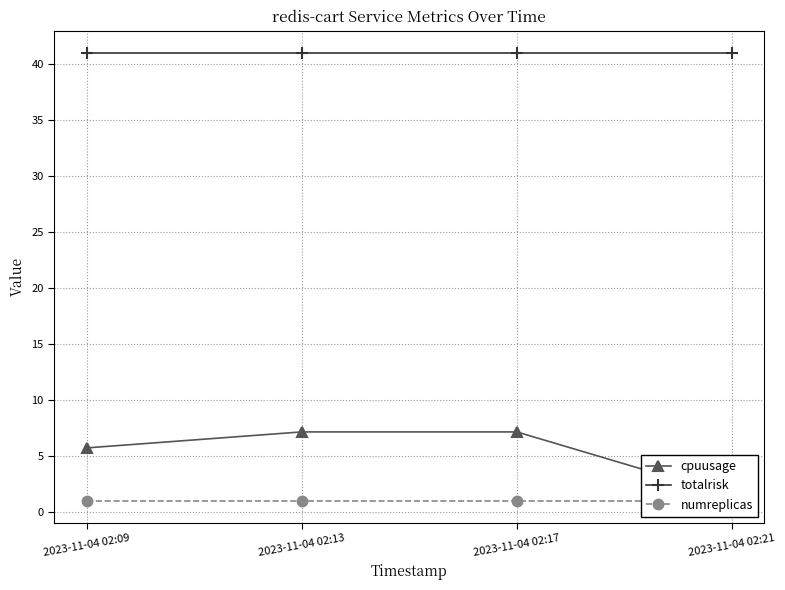

Between 2023-11-04 02:13 and 2023-11-04 02:17, which is larger?

2023-11-04 02:13